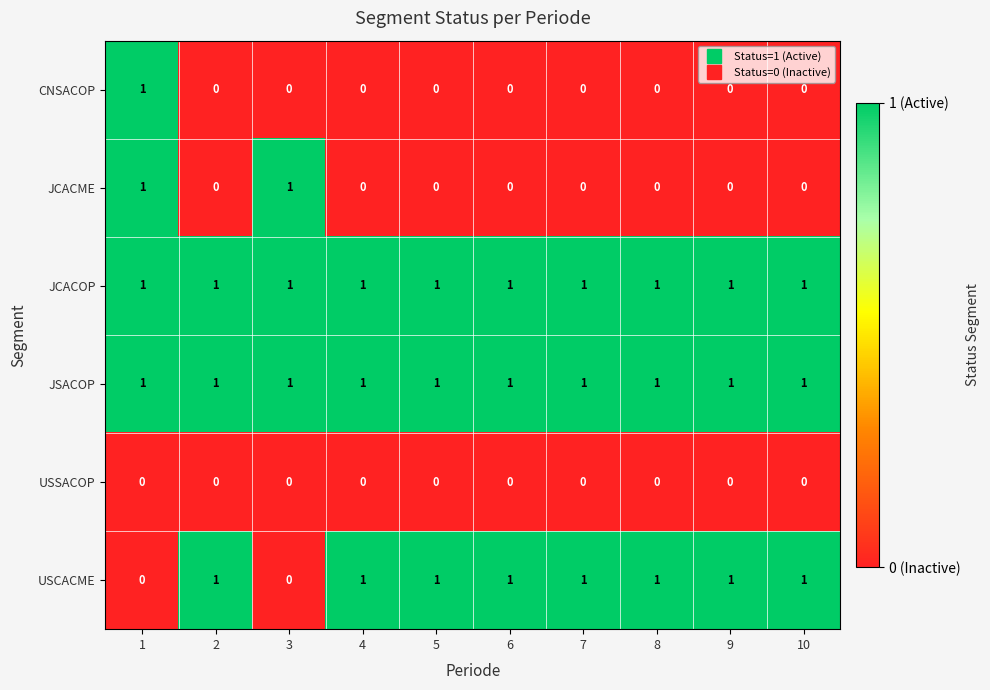

Is the value of JCACOP at 7 greater than the value of USSACOP at 7?

Yes